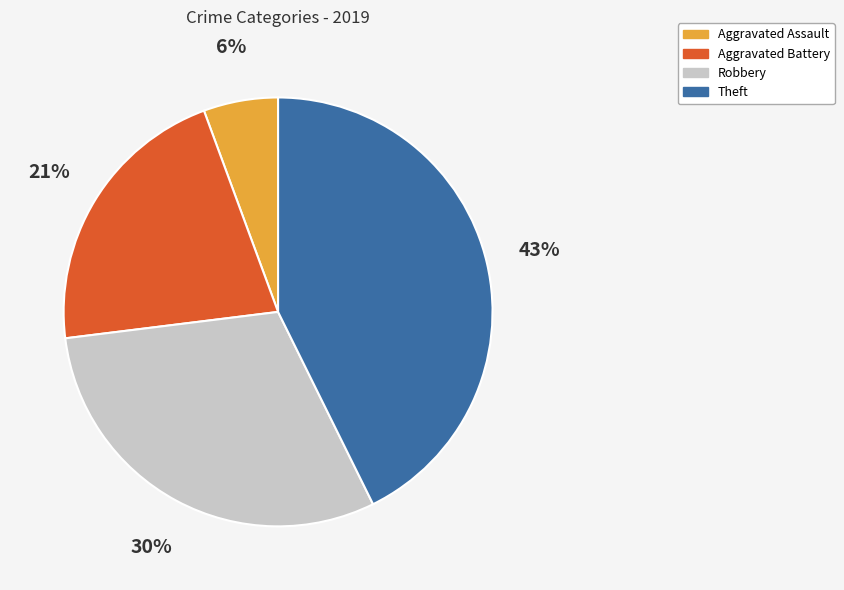

Count the number of slices in the pie.

4